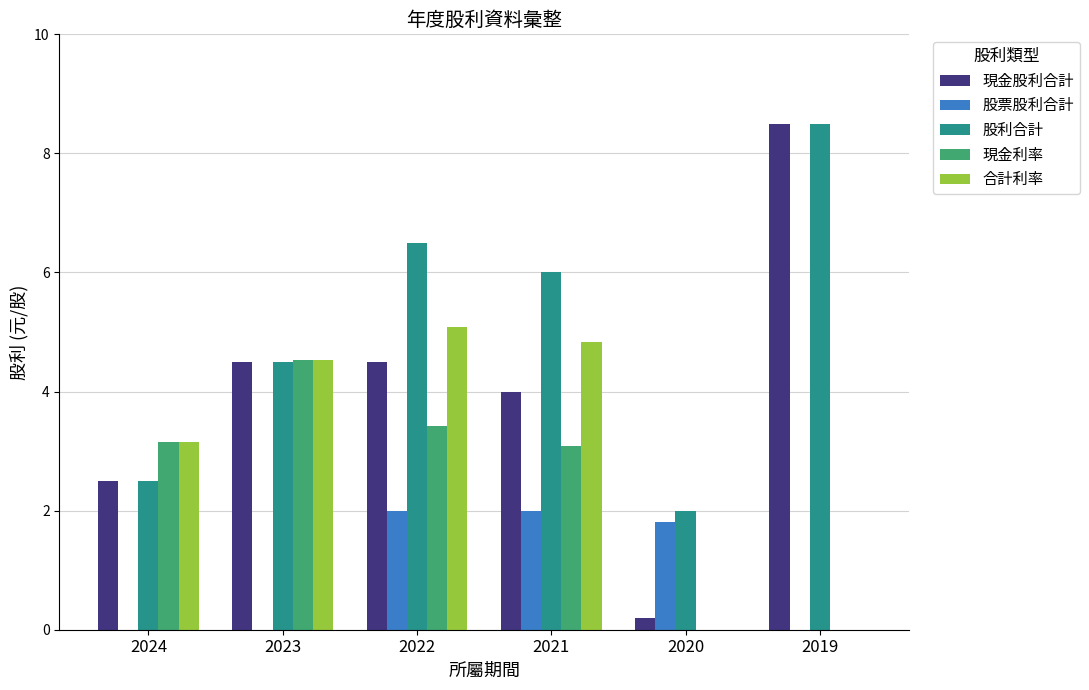

At which label is 股利合計 closest to 5?

2023